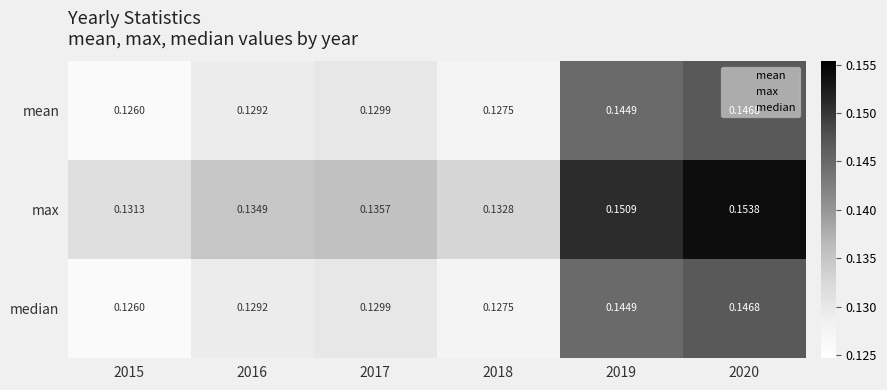

Which series has the largest total across all categories?

max